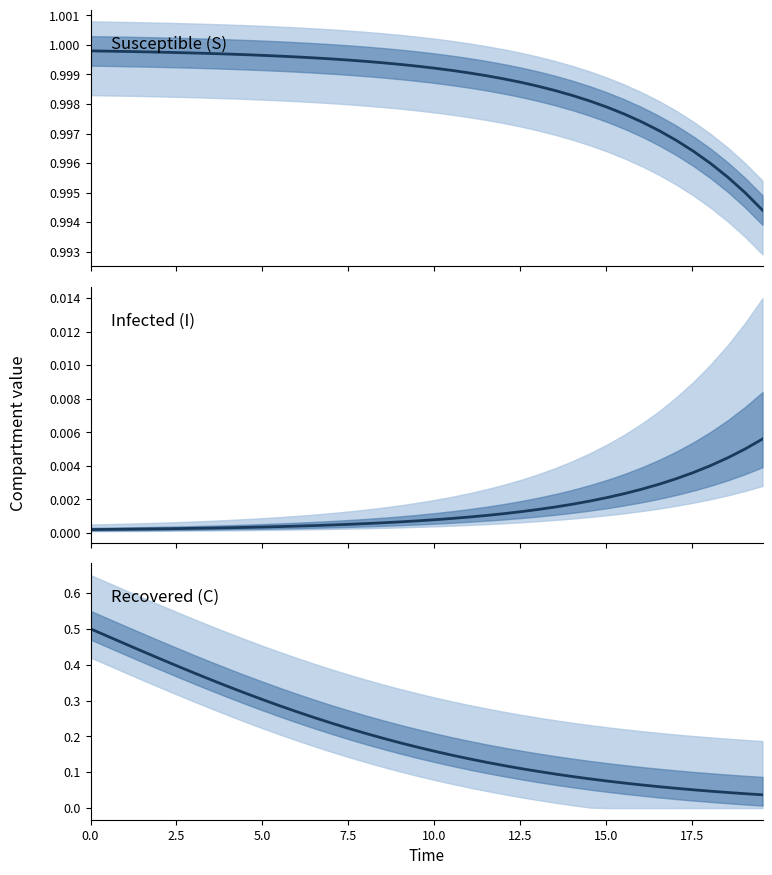

Rank the series by their maximum value, from lowest to highest.

I, C, S